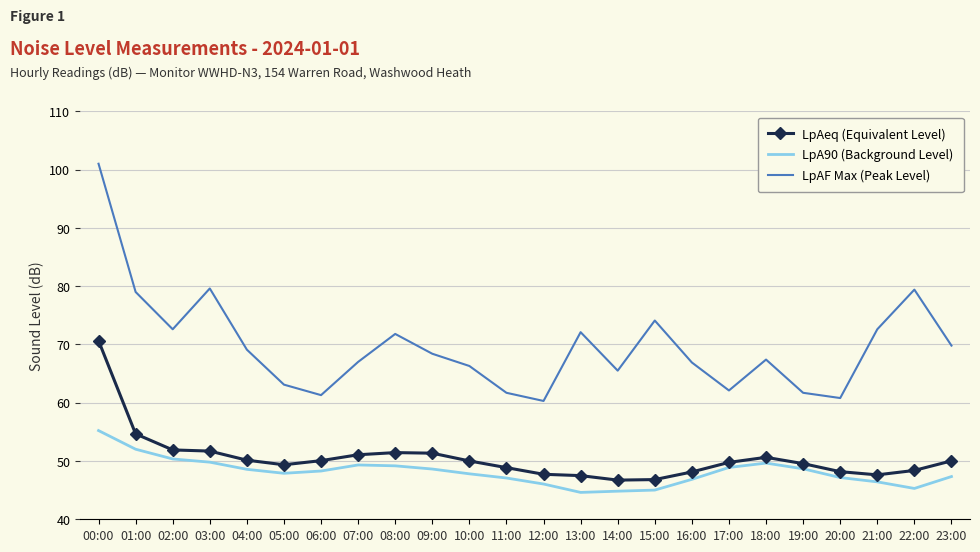

What is the minimum value shown in the chart?

44.6